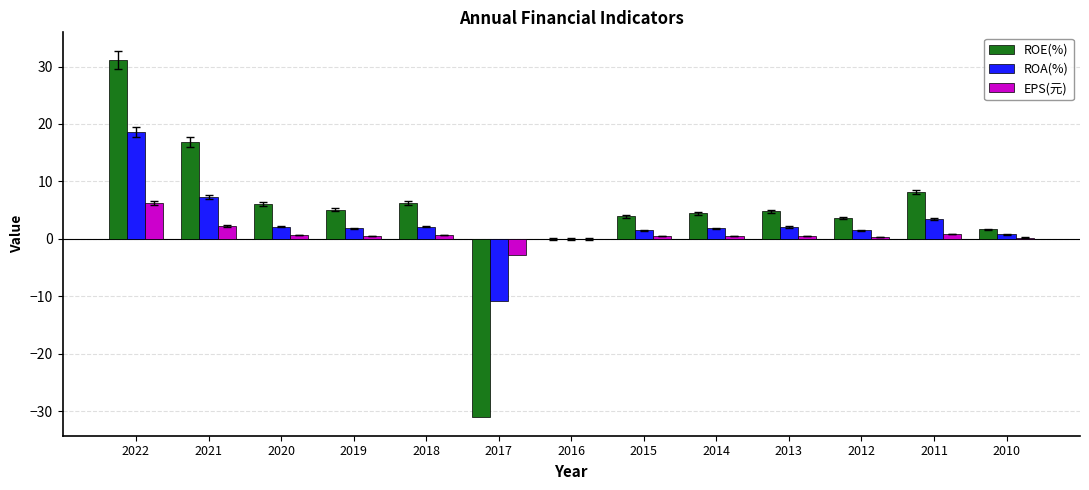

Which category has the highest value across all series?

2022